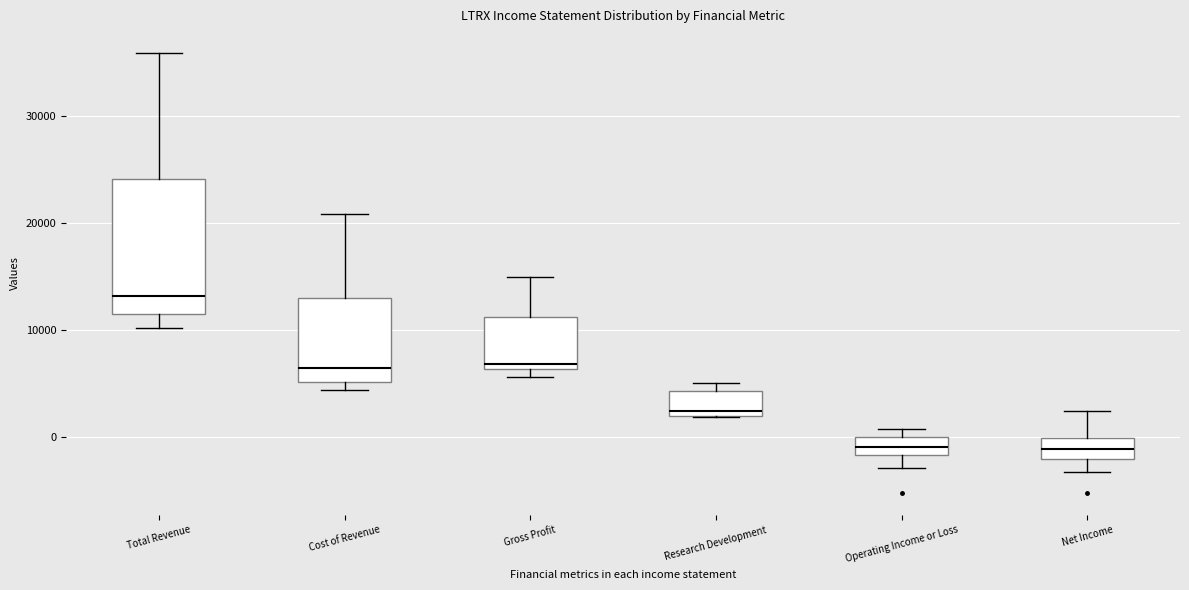

Which box's median line is the highest?

Total Revenue